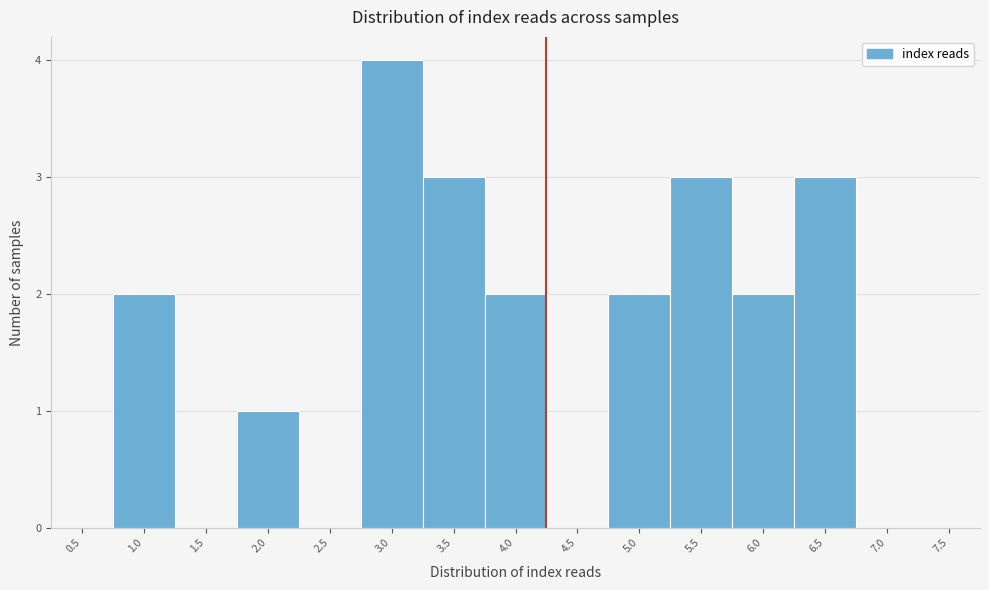

Reading right to left, list all the values displayed in this chart.

7.5=0	7.0=0	6.5=3	6.0=2	5.5=3	5.0=2	4.5=0	4.0=2	3.5=3	3.0=4	2.5=0	2.0=1	1.5=0	1.0=2	0.5=0